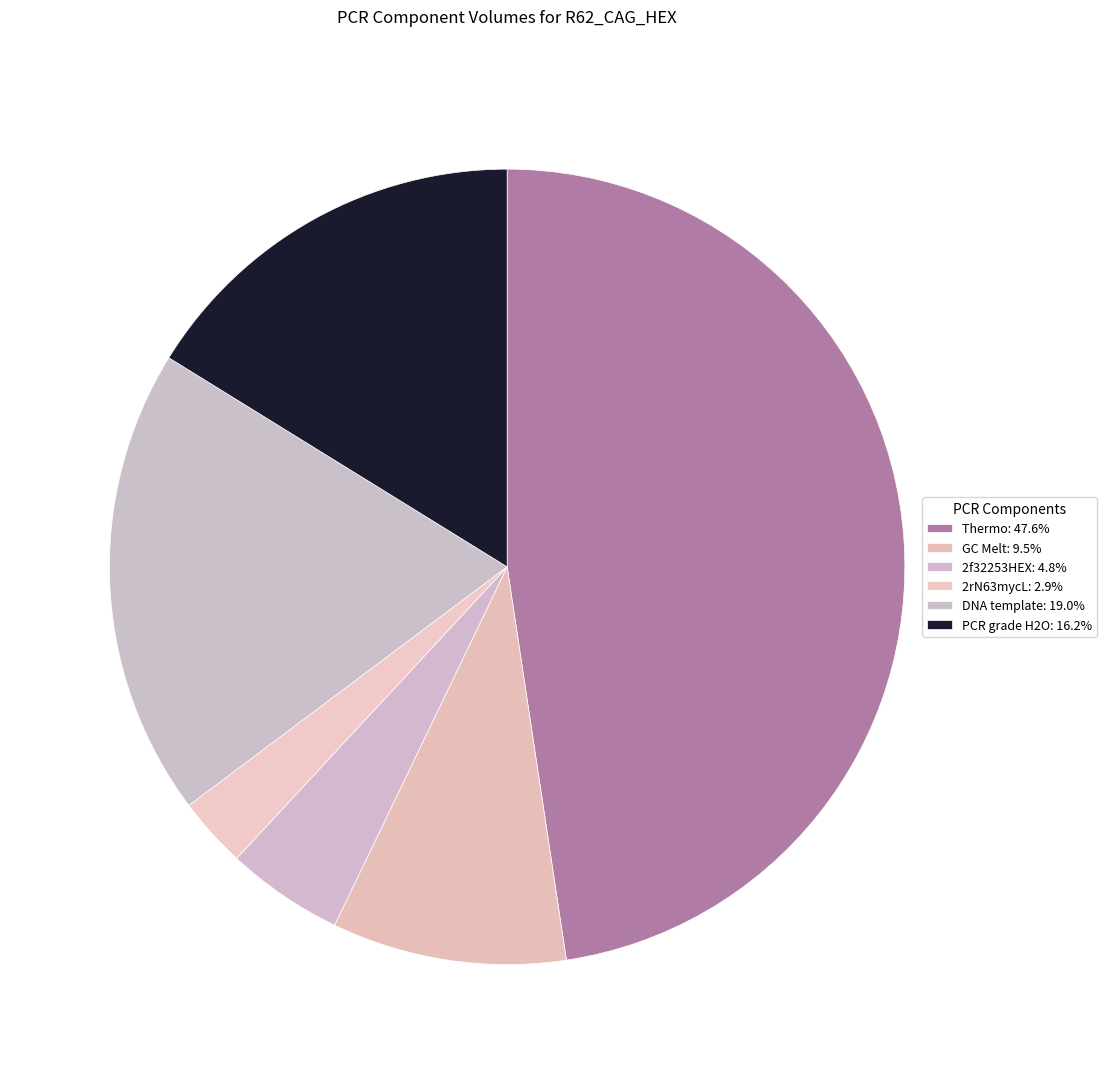

Between DNA template and PCR grade H2O, which is larger?

DNA template